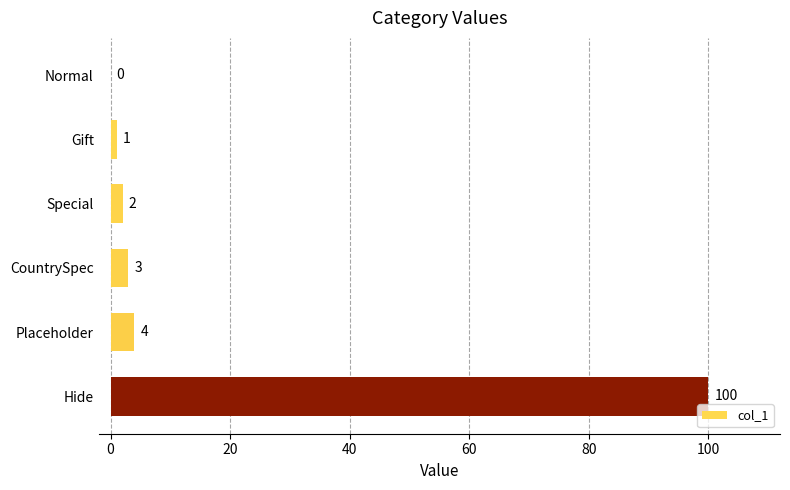

What is the sum of all values?

110